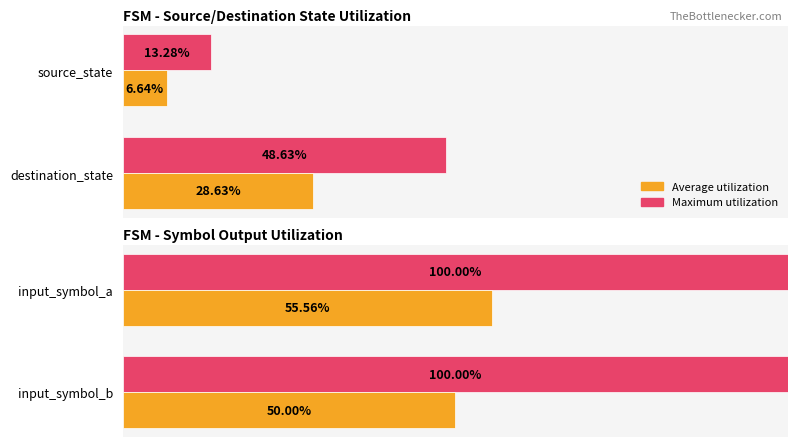

What are all the series names shown in the legend?

Maximum utilization, Average utilization